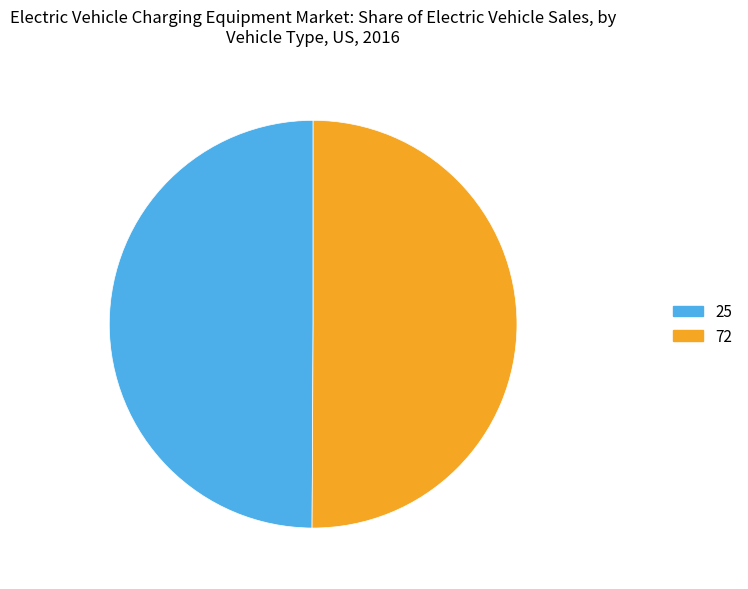

Is it true that 72 is 50% of the pie?

True